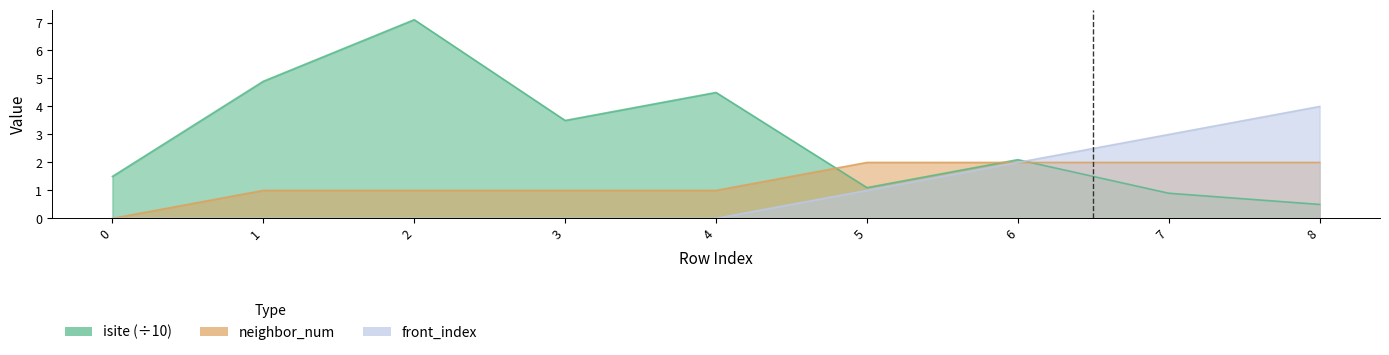

At which category is the sum across all series the highest?

2